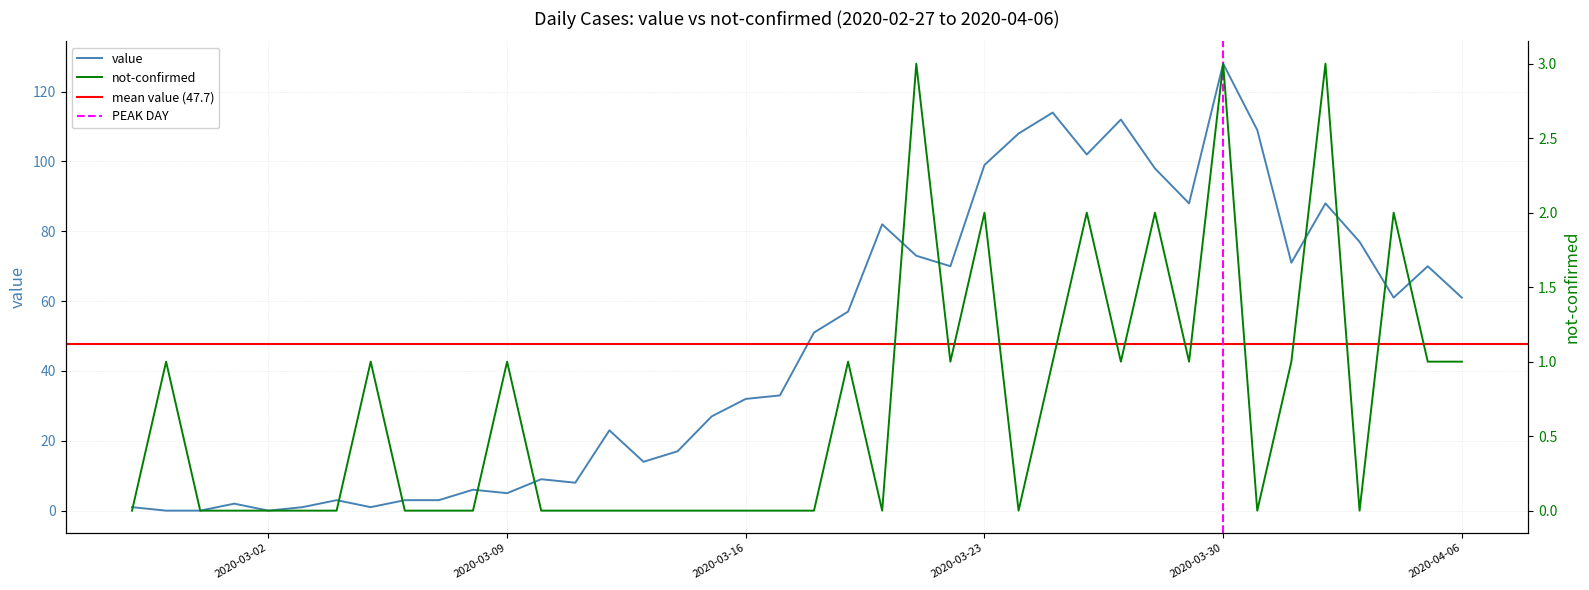

Which series has the largest range (max minus min)?

value